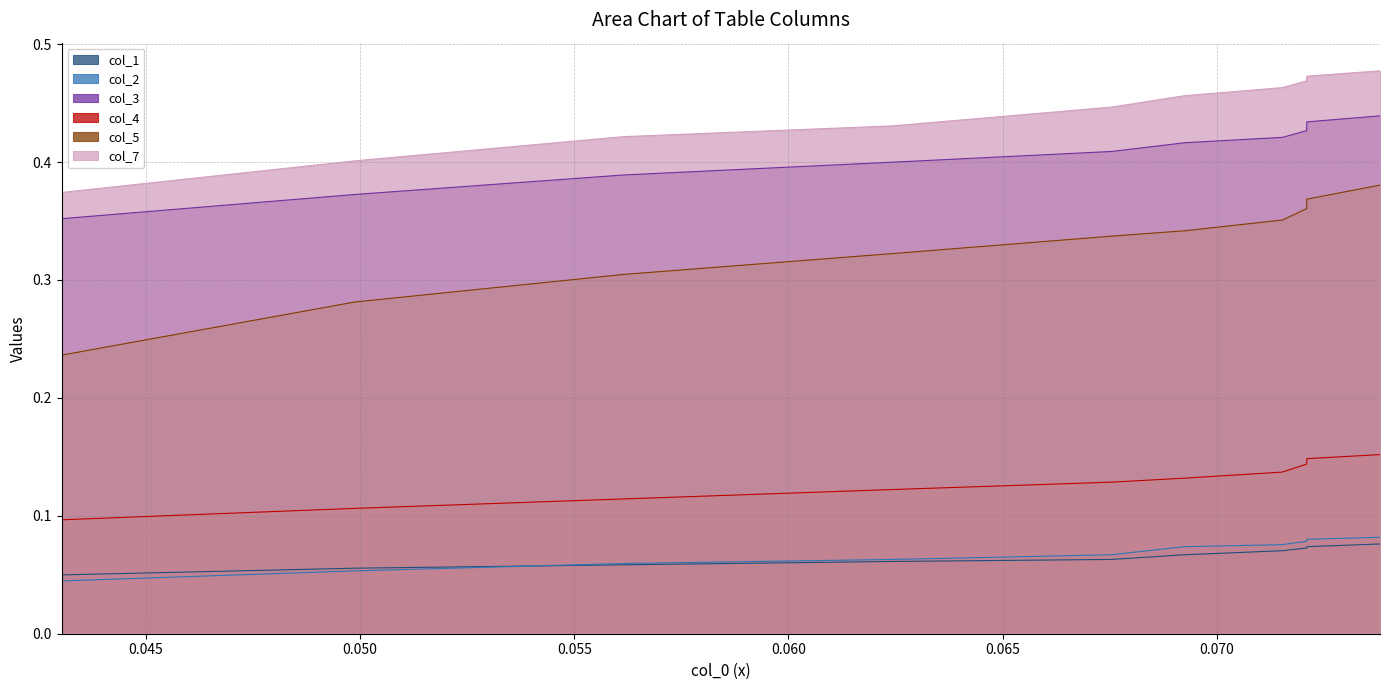

Which series has the largest total across all categories?

col_7